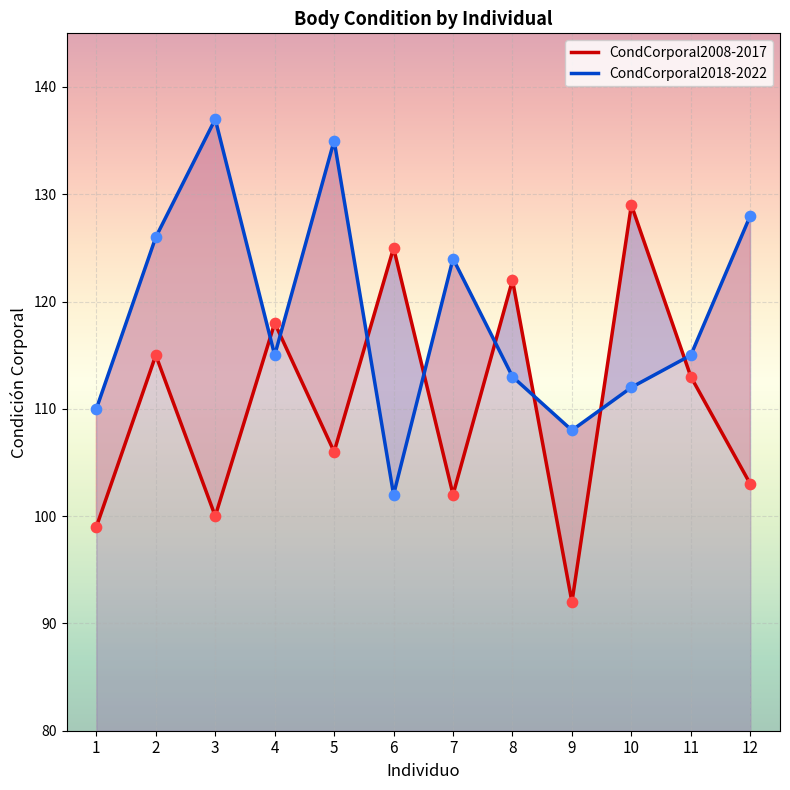

Which series contains the lowest Y value?

CondCorporal2008-2017